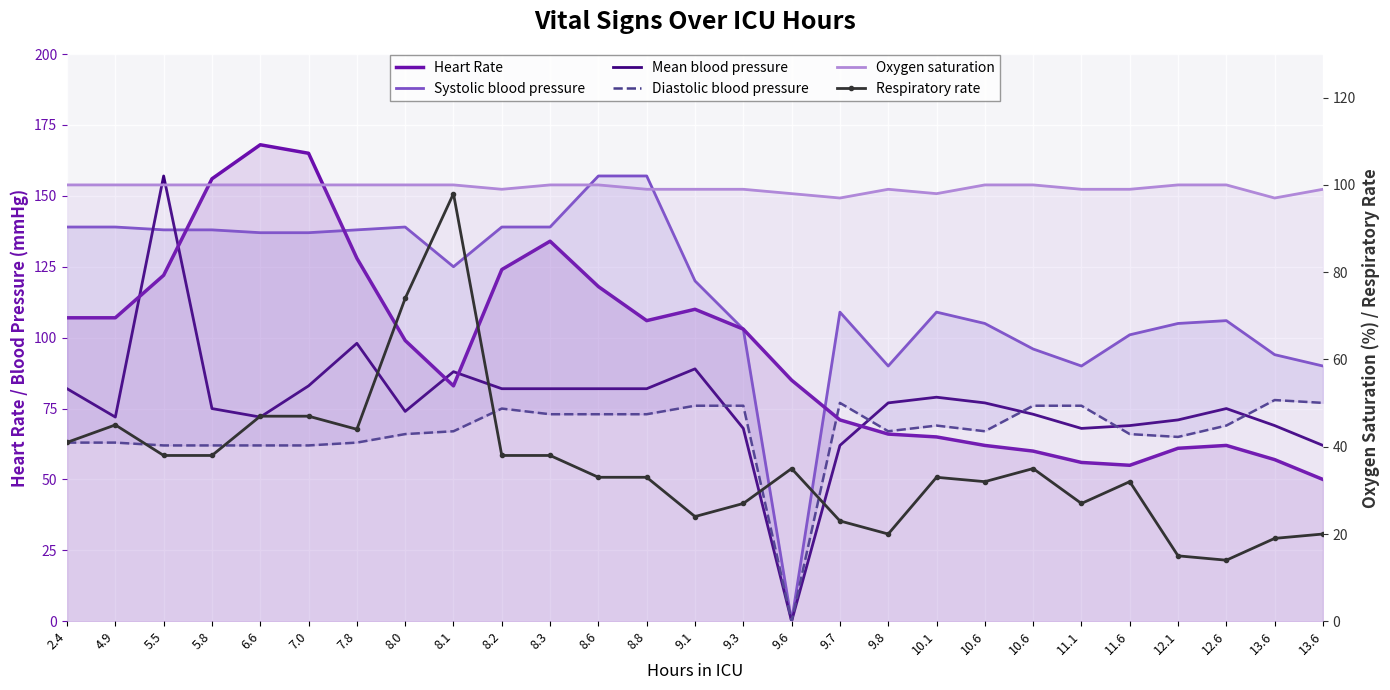

Which category has the highest value in the Heart Rate series?

6.6